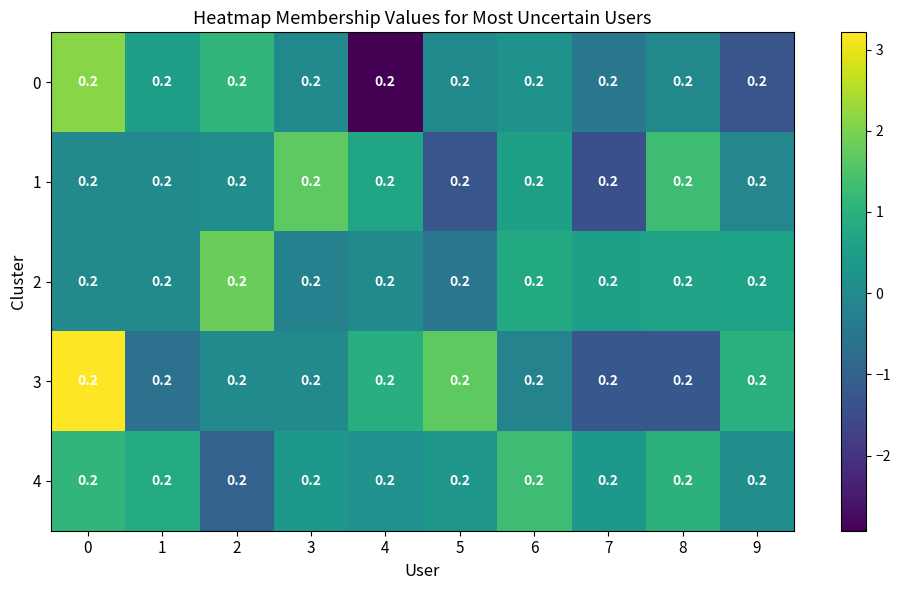

Rank the categories by 4 value from highest to lowest.

6, 0, 8, 1, 3, 7, 5, 4, 9, 2